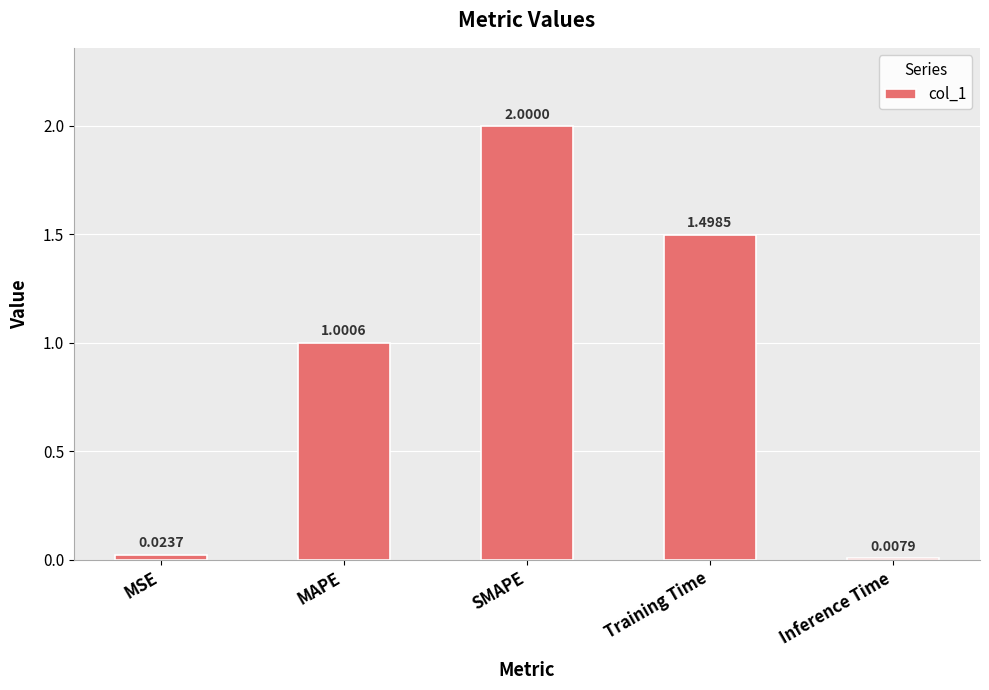

At which label does the data first exceed 1?

MAPE